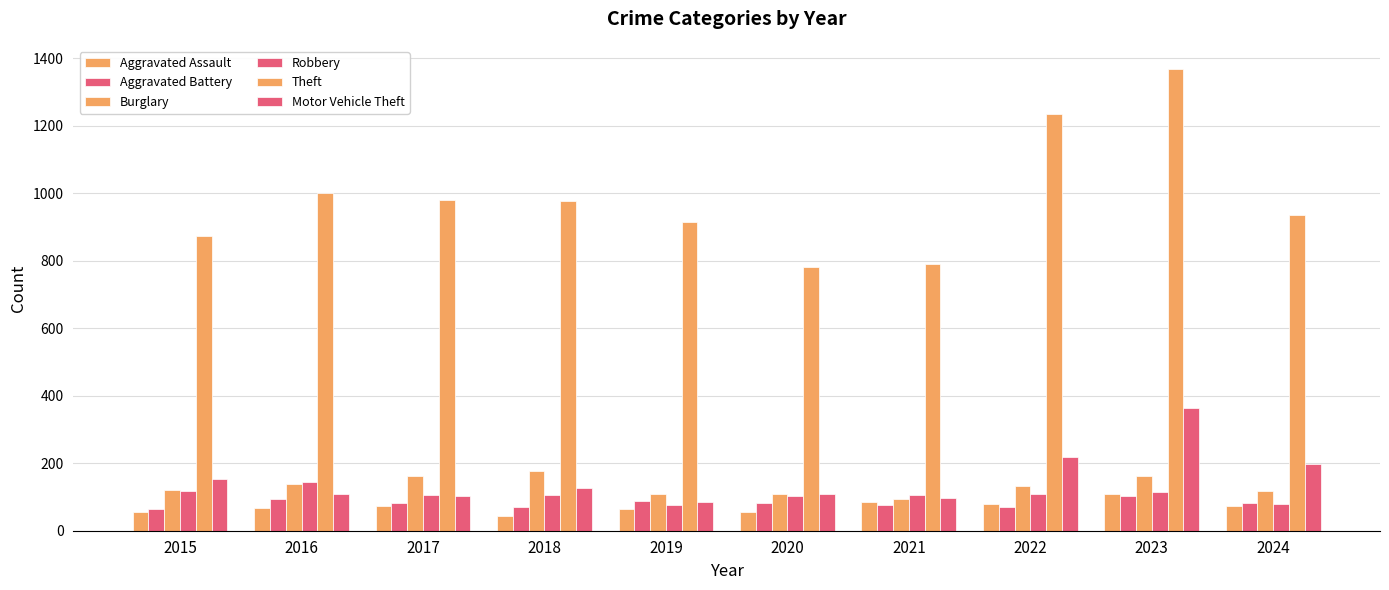

What is the sum of the Aggravated Battery values at 2023 and 2017?

185